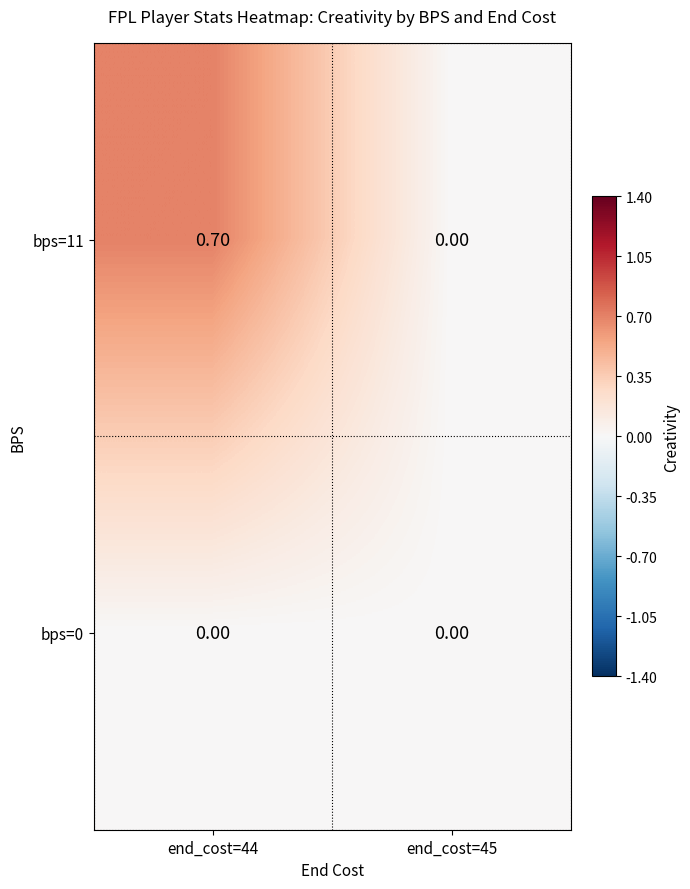

What is the sum of all bps=11 values?

0.7